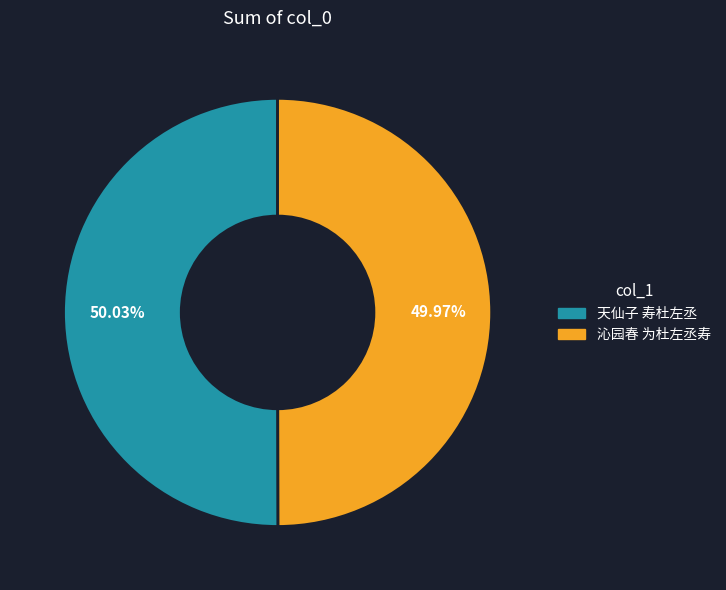

Is there a majority slice in this chart?

Yes